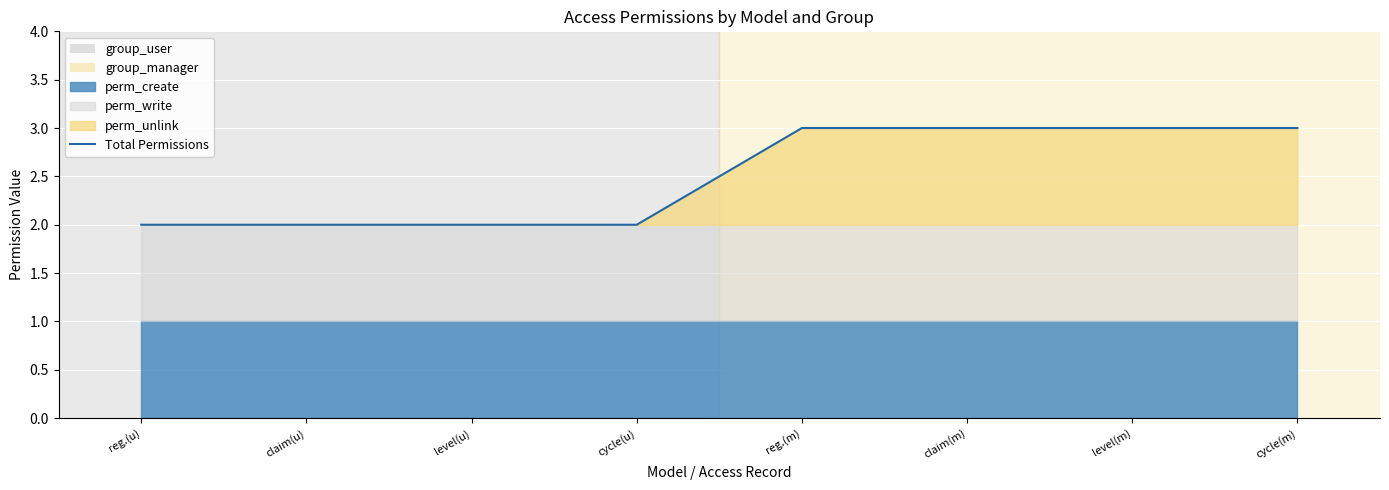

What is the average value?

2